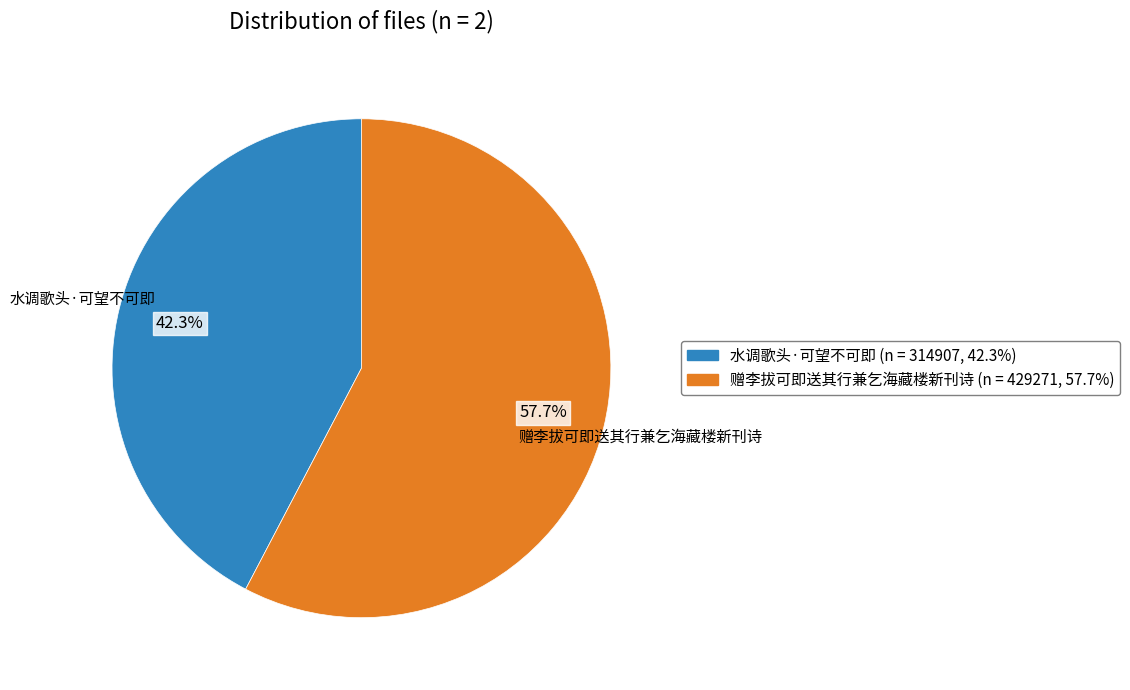

What portion of the pie excludes 水调歌头·可望不可即?

57.7%